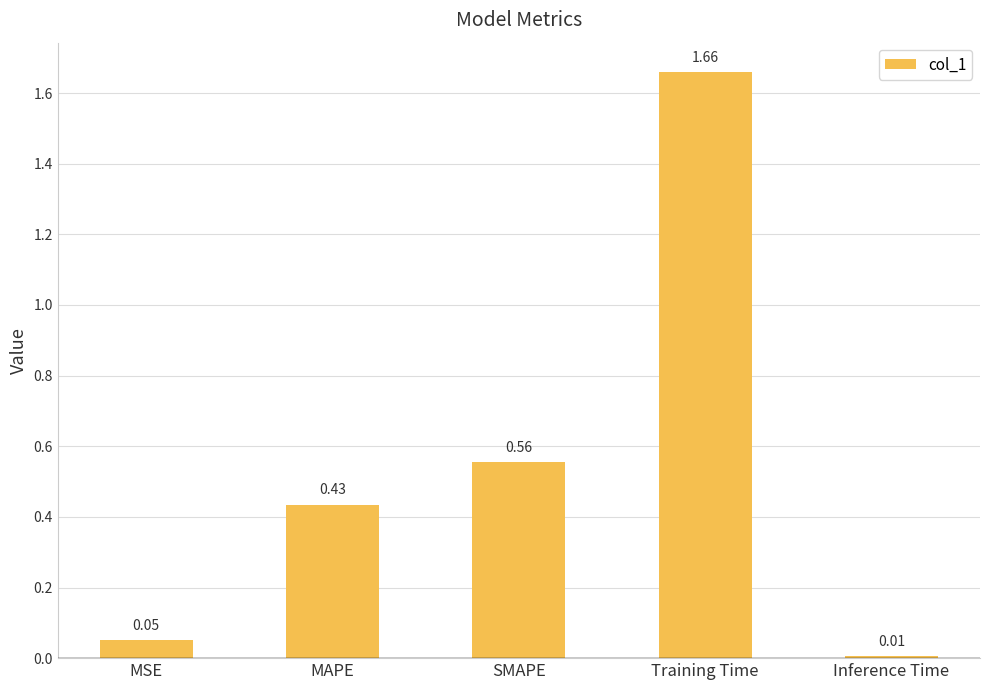

What is the difference between the maximum and second lowest values?

1.6